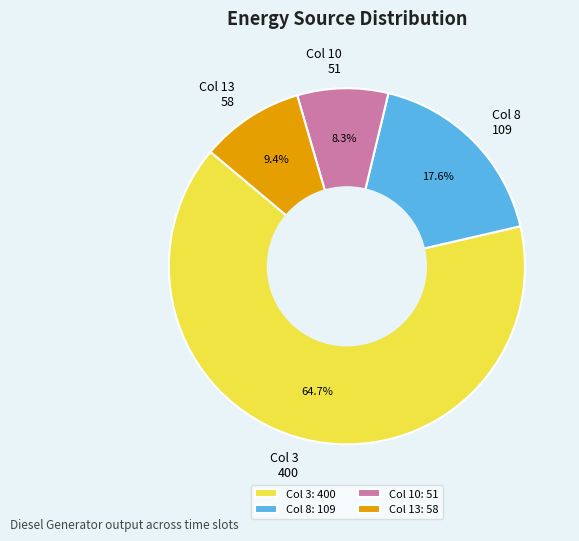

Combined, do Col 3 400 and Col 13 58 account for over 50%?

Yes